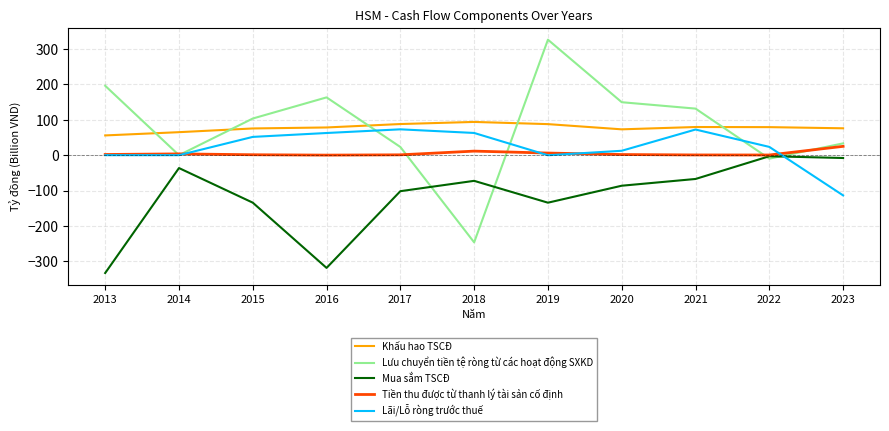

True or false: Mua sắm TSCĐ and Khấu hao TSCĐ intersect in this chart.

False